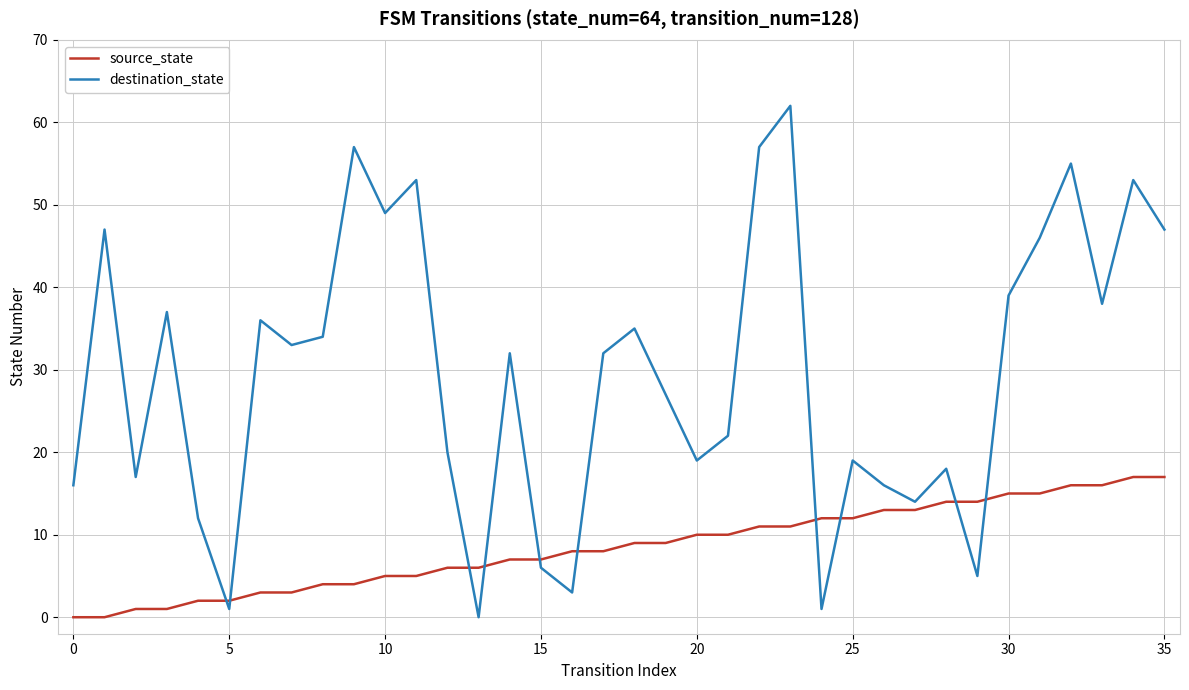

What are all the series names shown in the legend?

source_state, destination_state